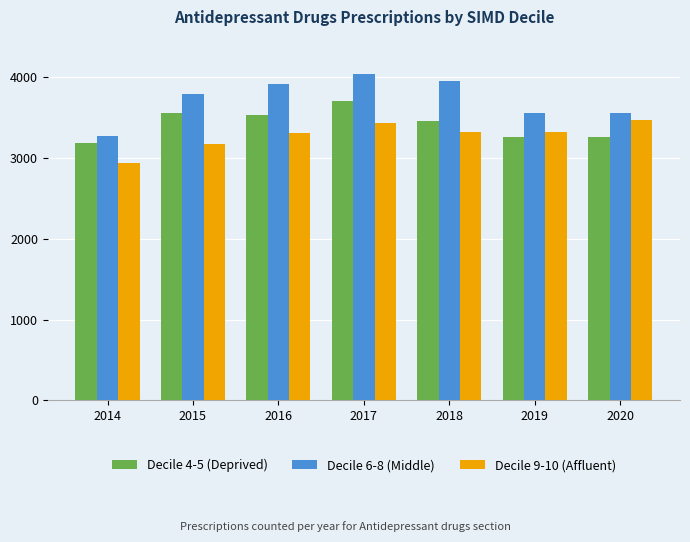

How many distinct data groups are displayed?

3